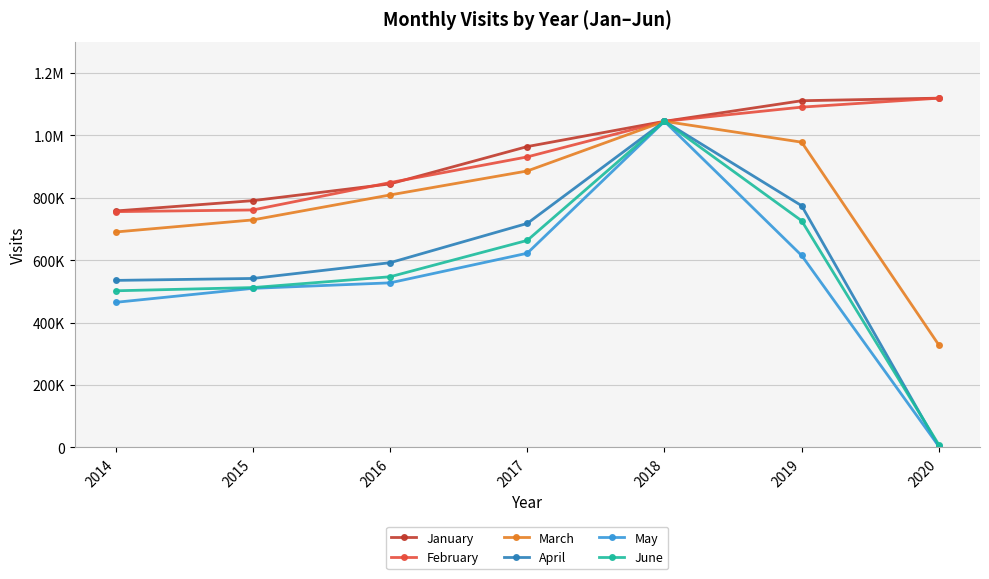

Does the chart have visible grid lines?

Yes